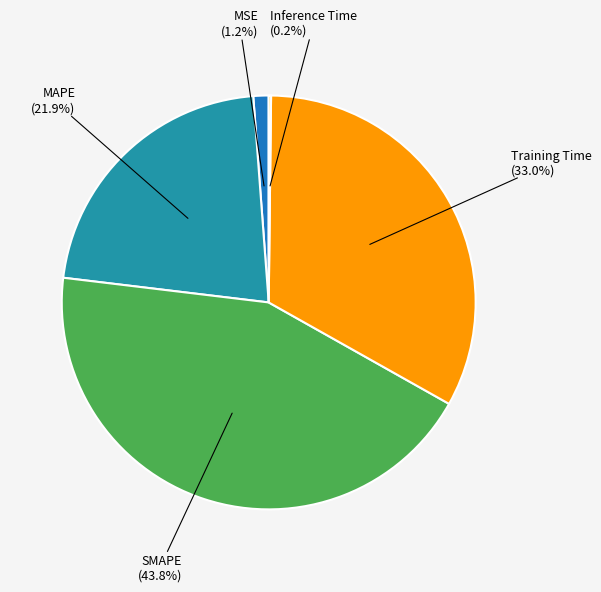

Does any single category account for the majority?

No